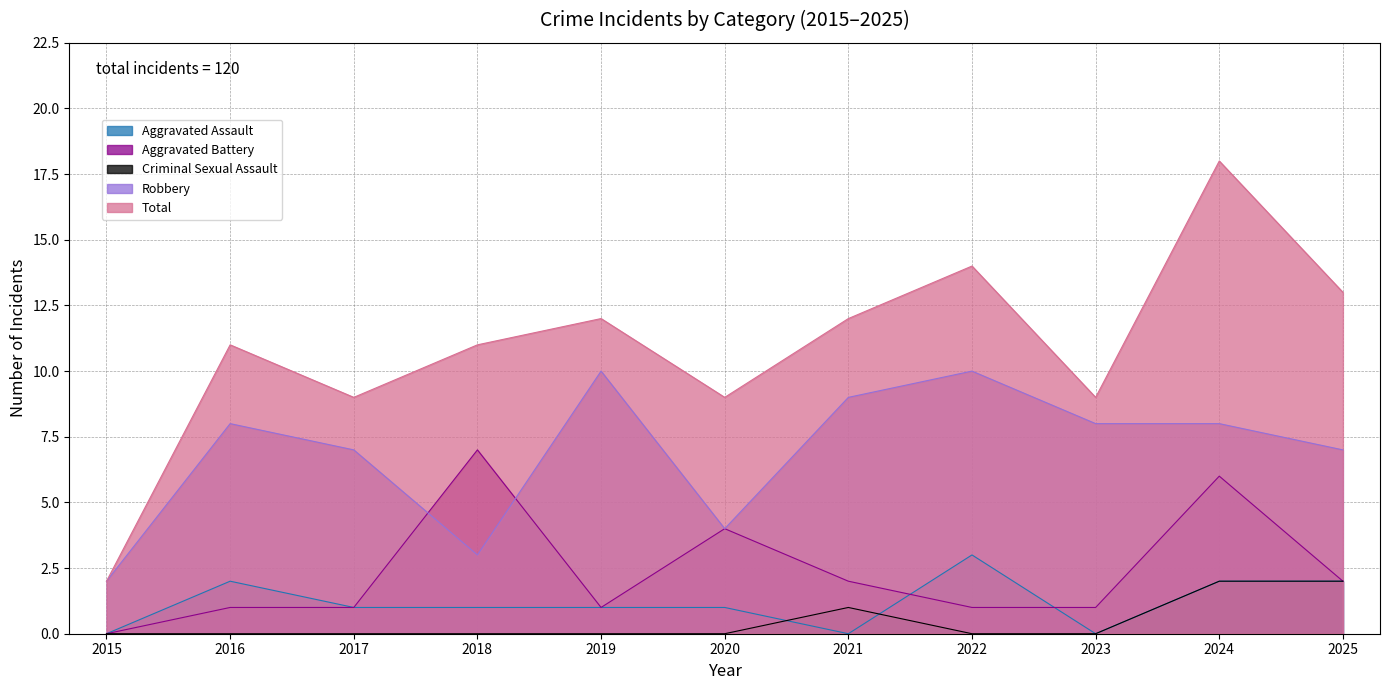

Which series has the largest range (max minus min)?

Total